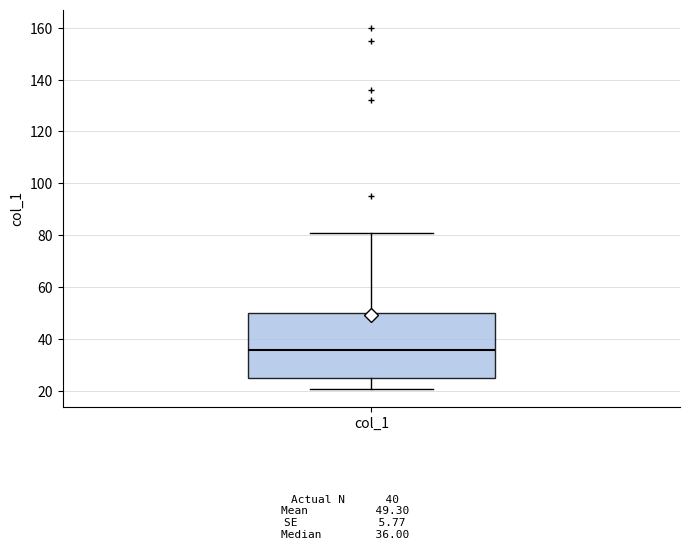

Where does the upper whisker of the box for col_1 end on the y-axis? The values are not printed on the chart, so give them approximately, as read against the axis.

82